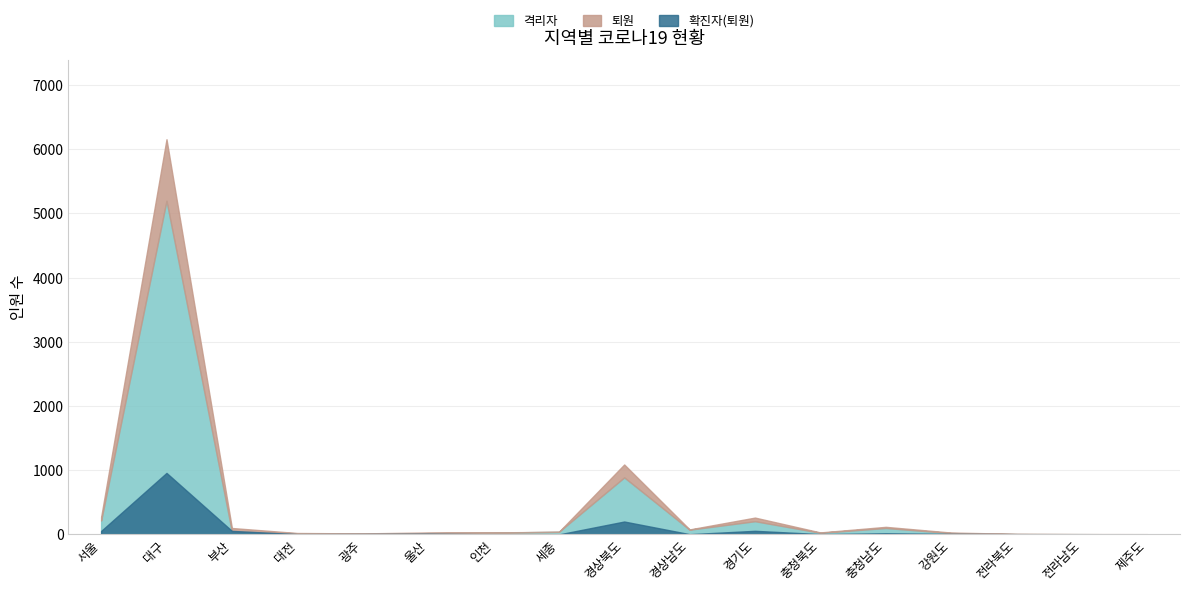

Is the value of 격리자 at 대전 greater than the value of 확진자 at 대전?

No